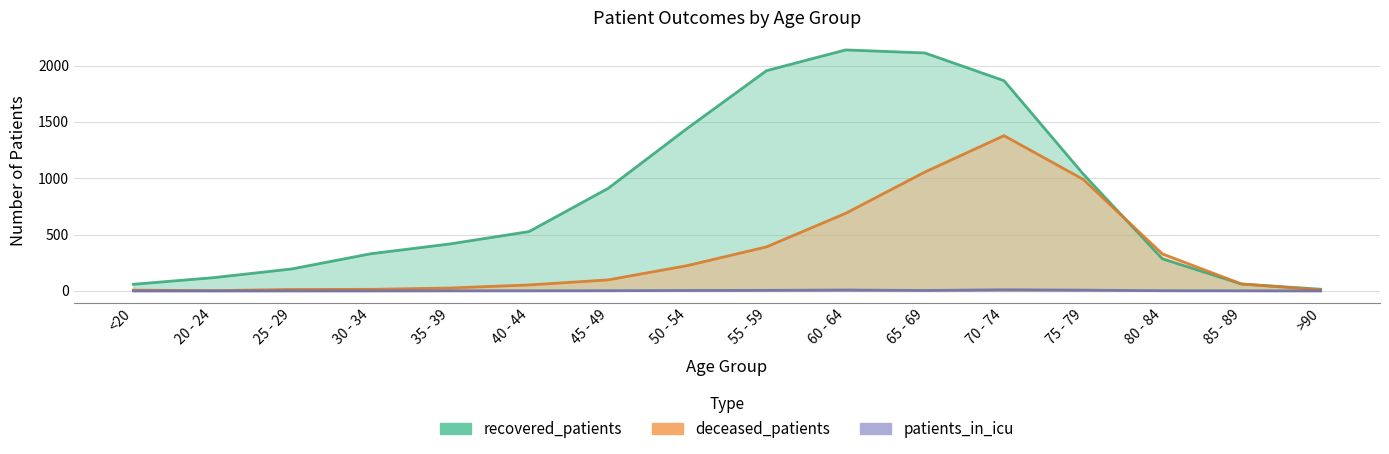

What is the greatest value displayed?

2139